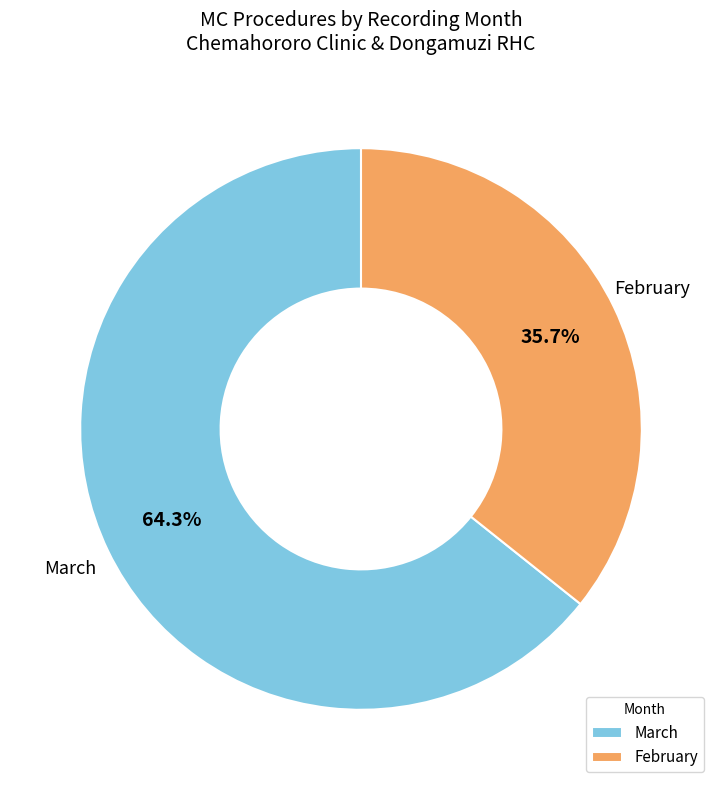

Which slice is the largest?

March